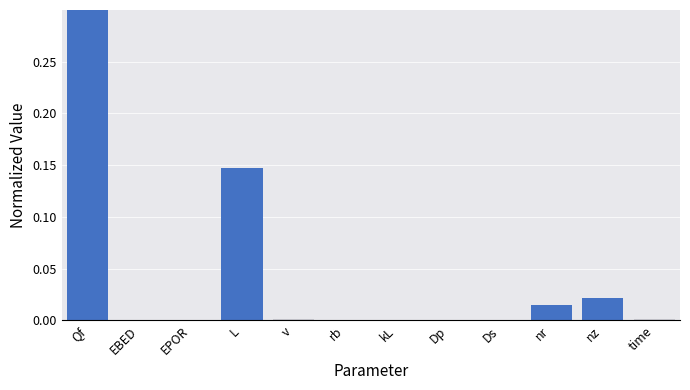

What is the approximate value at L?

0.1